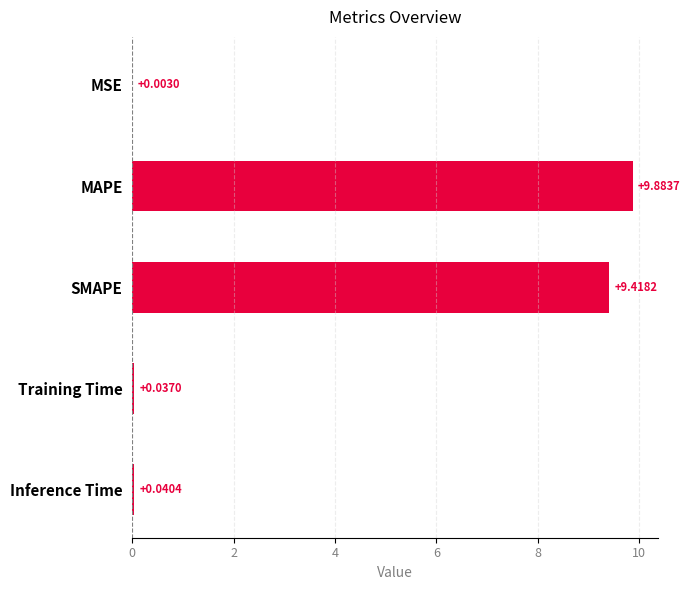

At which category does the chart reach its peak across all series?

MAPE